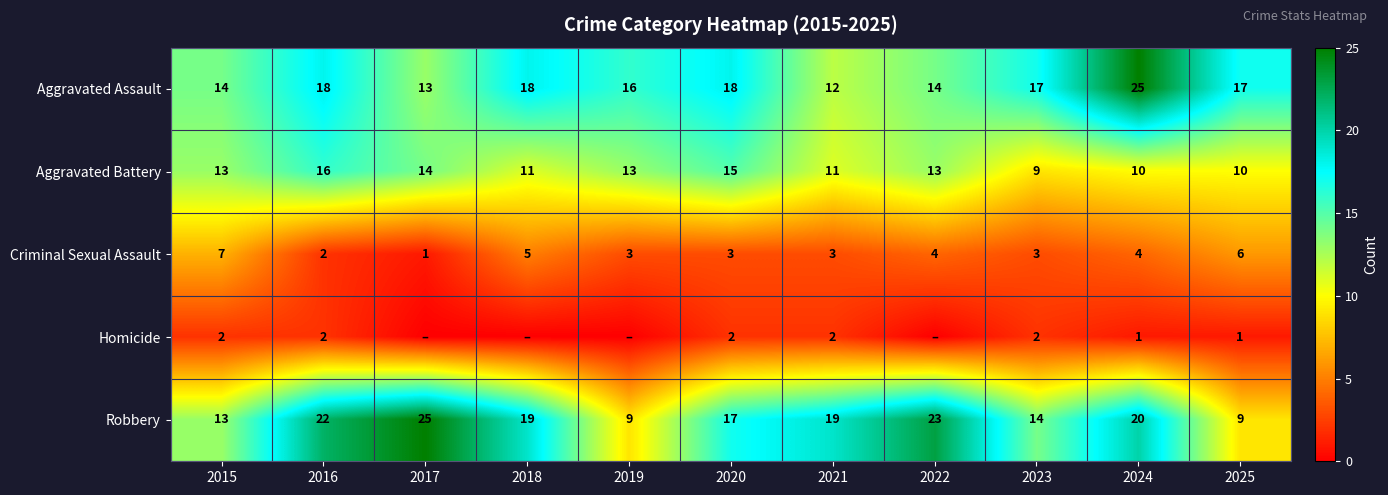

At which label does Aggravated Assault first exceed 17?

2016